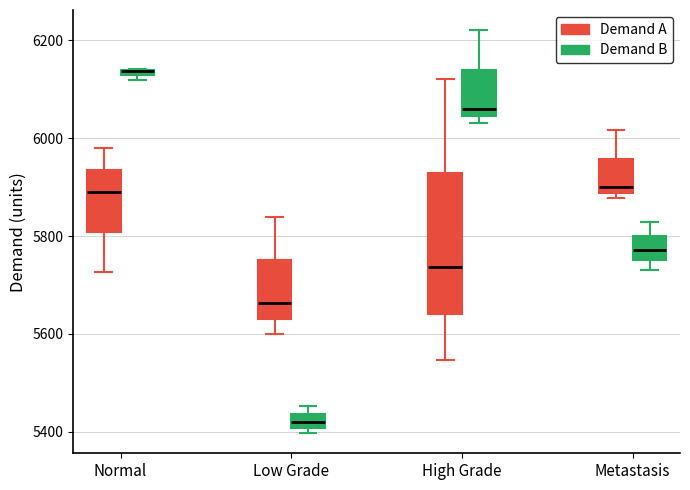

Where is the lower edge of the box for Low Grade (Demand A) on the y-axis? The values are not printed on the chart, so give them approximately, as read against the axis.

5640